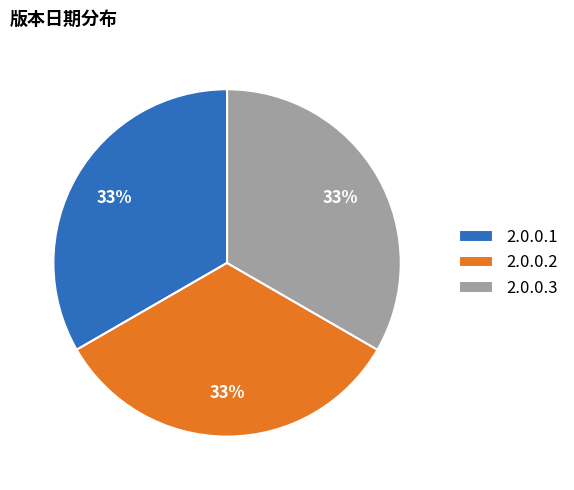

Does 2.0.0.3 represent more than half of the total?

No